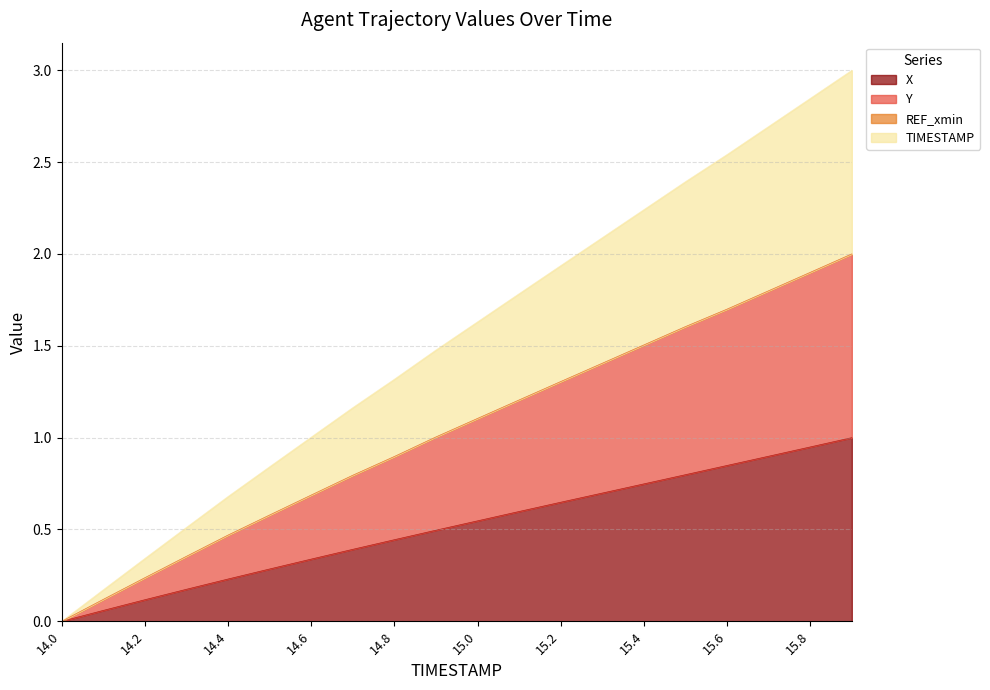

The value of TIMESTAMP at 15.1 is 0.8. True or false?

False